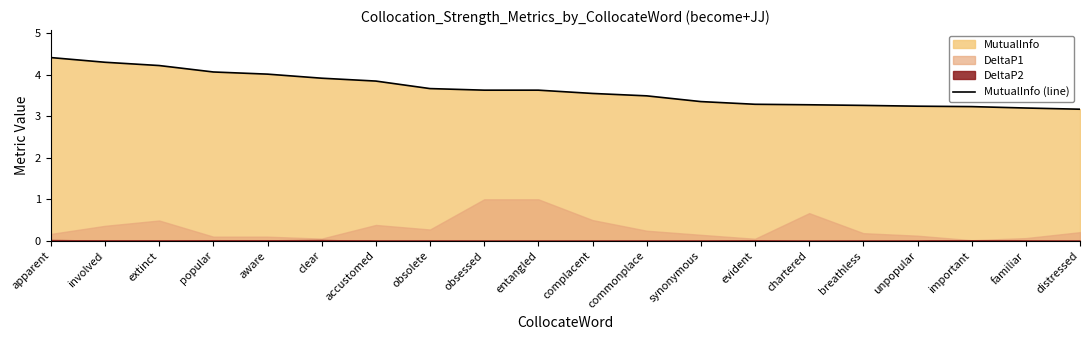

Reading right to left, extract all data points from this chart.

distressed=3.2	familiar=3.2	important=3.2	unpopular=3.2	breathless=3.3	chartered=3.3	evident=3.3	synonymous=3.4	commonplace=3.5	complacent=3.5	entangled=3.6	obsessed=3.6	obsolete=3.7	accustomed=3.8	clear=3.9	aware=4.0	popular=4.1	extinct=4.2	involved=4.3	apparent=4.4